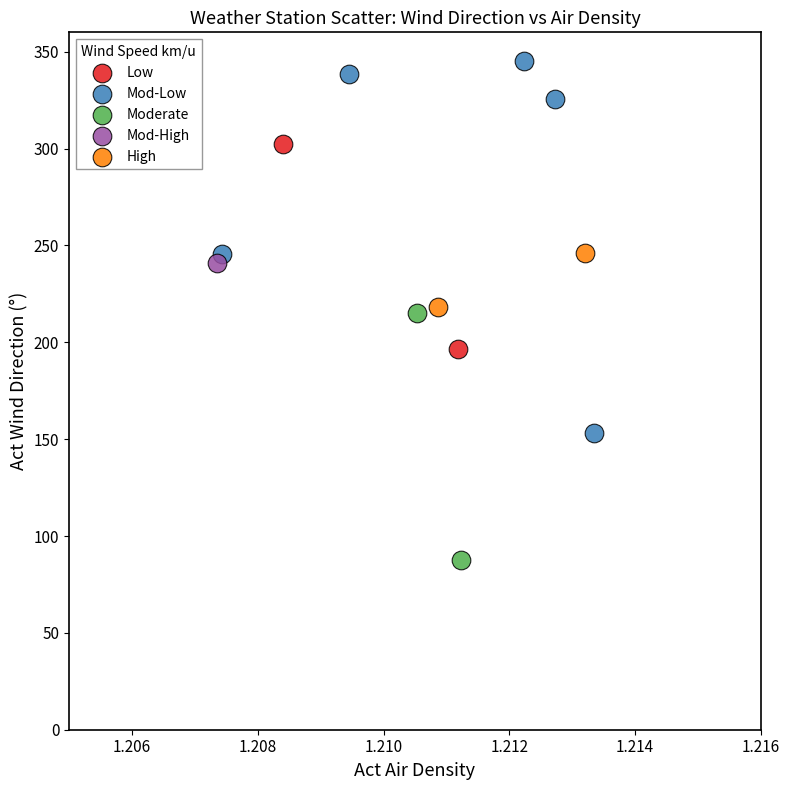

What are all the series names shown in the legend?

Low, Mod-Low, Moderate, Mod-High, High